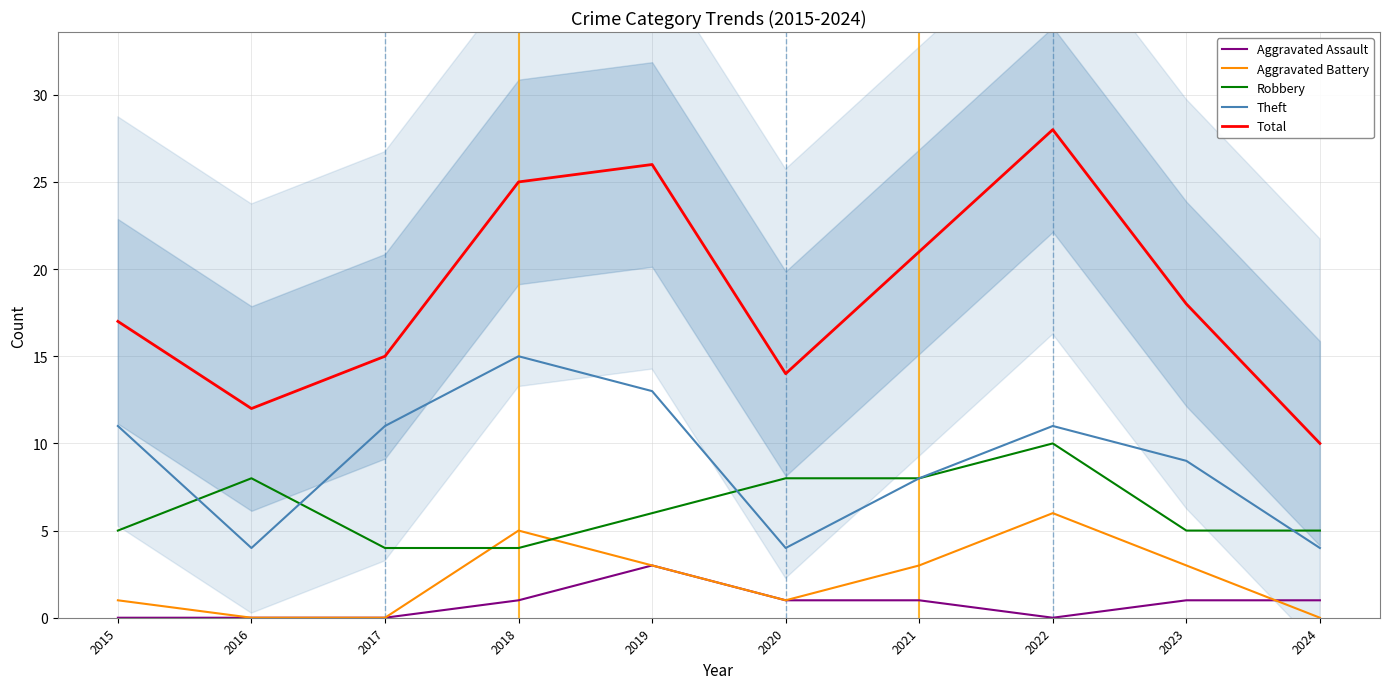

Which series has the widest spread of values?

Total